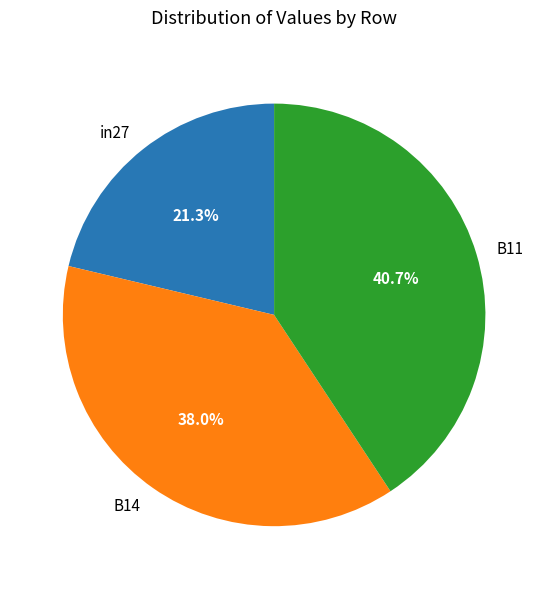

To the nearest percent, what is the average slice percentage?

33%